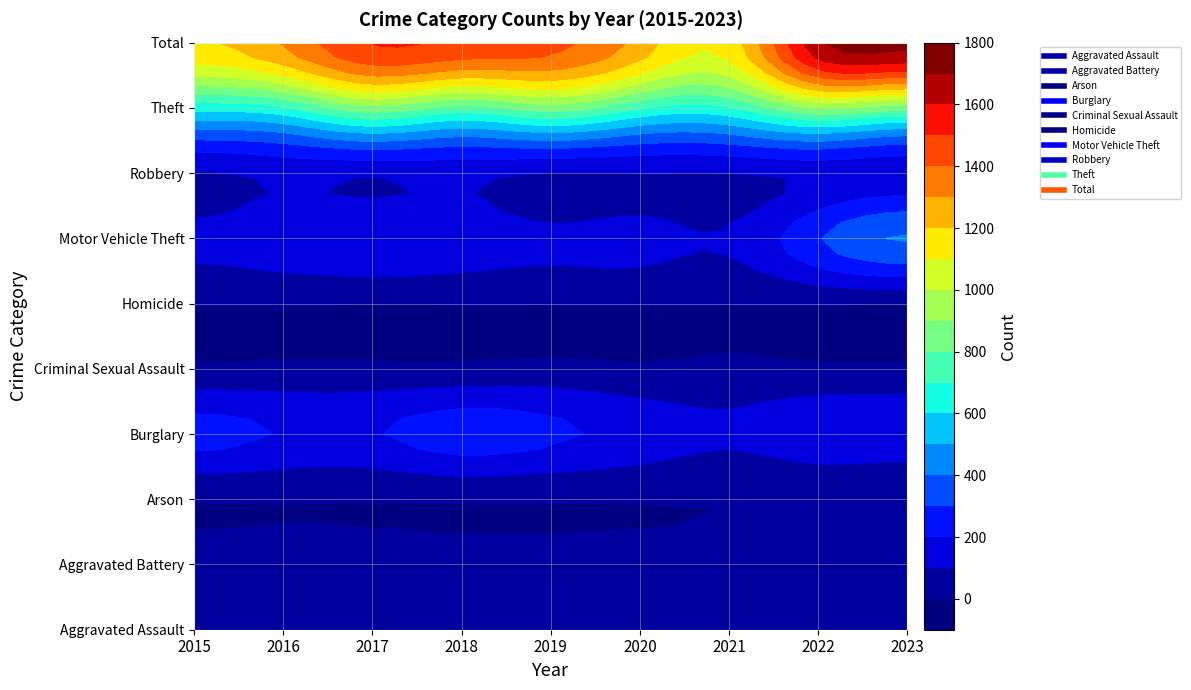

Reading left to right, what are all the values shown in this chart?

Aggravated Assault: 31	50	59	72	61	87	58	89	92
Aggravated Battery: 50	60	54	52	45	48	43	66	82
Arson: 3	3	1	6	5	4	6	7	6
Burglary: 236	194	192	257	221	163	117	163	158
Criminal Sexual Assault: 13	20	19	20	29	12	23	18	18
Homicide: 4	8	2	5	3	6	2	6	4
Motor Vehicle Theft: 125	163	191	164	125	134	113	291	409
Robbery: 87	123	115	130	89	94	95	125	125
Theft: 641	689	873	767	855	713	691	912	842
Total: 1190	1310	1506	1473	1433	1261	1148	1677	1736